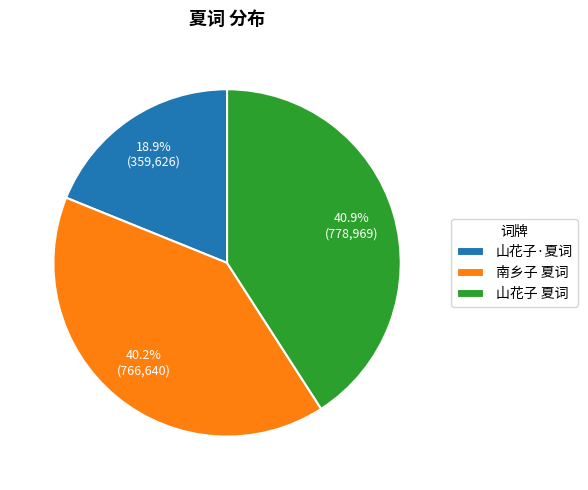

Does 山花子·夏词 represent more than half of the total?

No